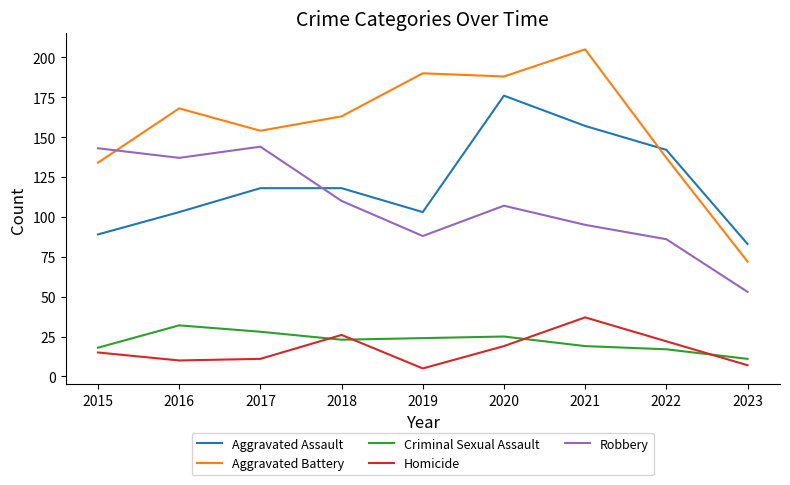

True or false: Aggravated Battery has more than 1 points higher than both neighbors.

True